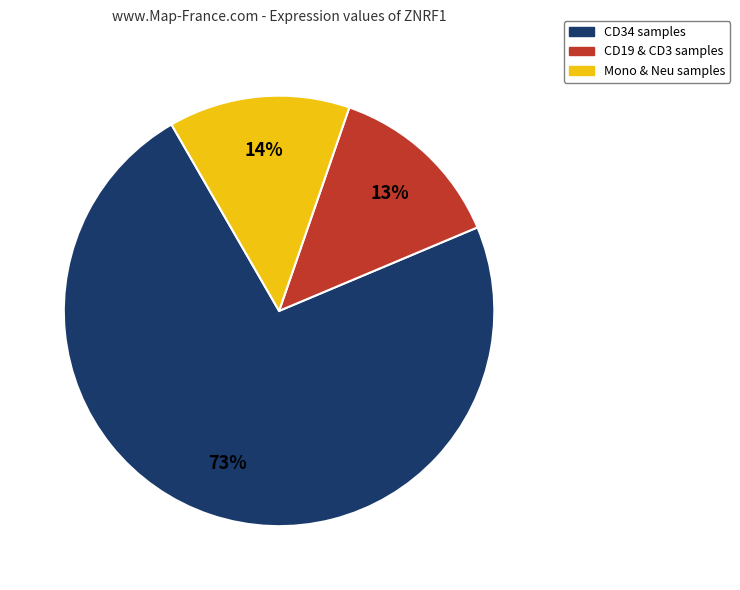

How many slices are in this pie chart?

3